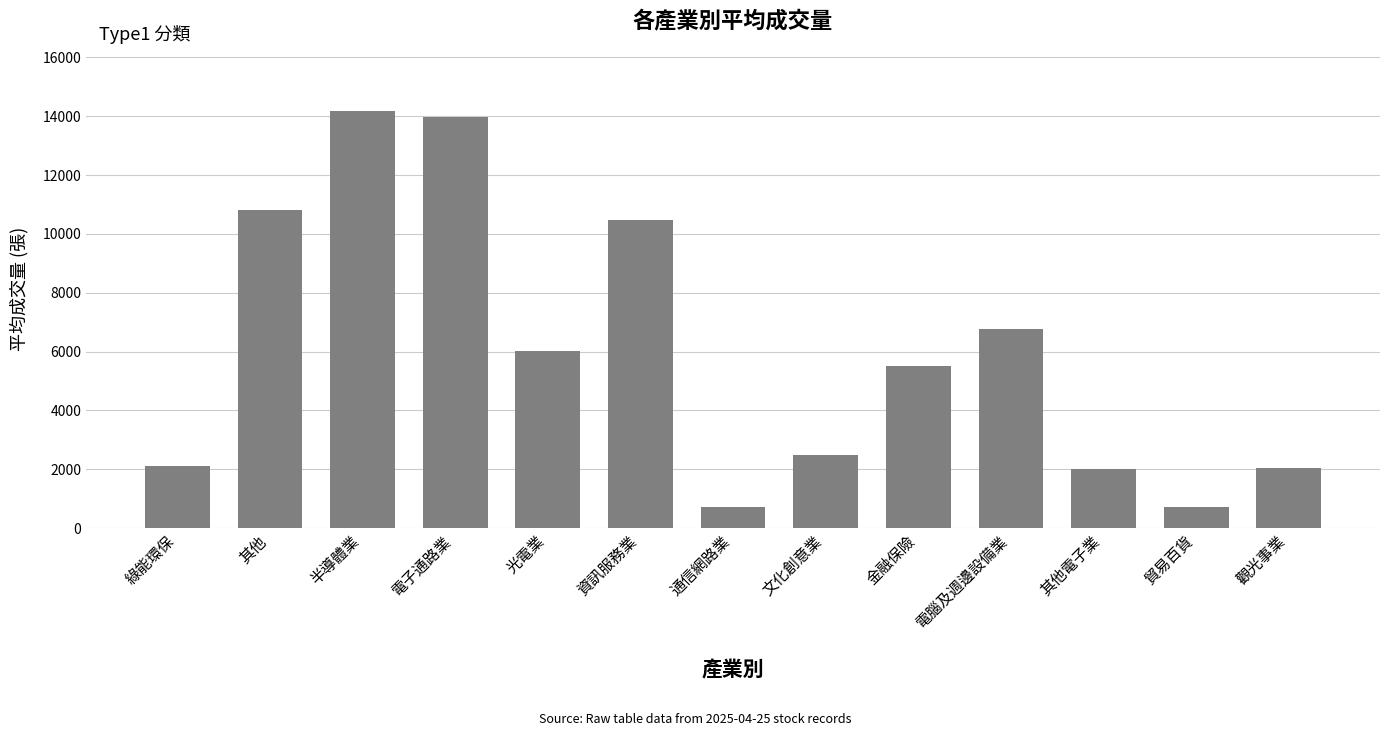

At which label is the value closest to 7436?

電腦及週邊設備業